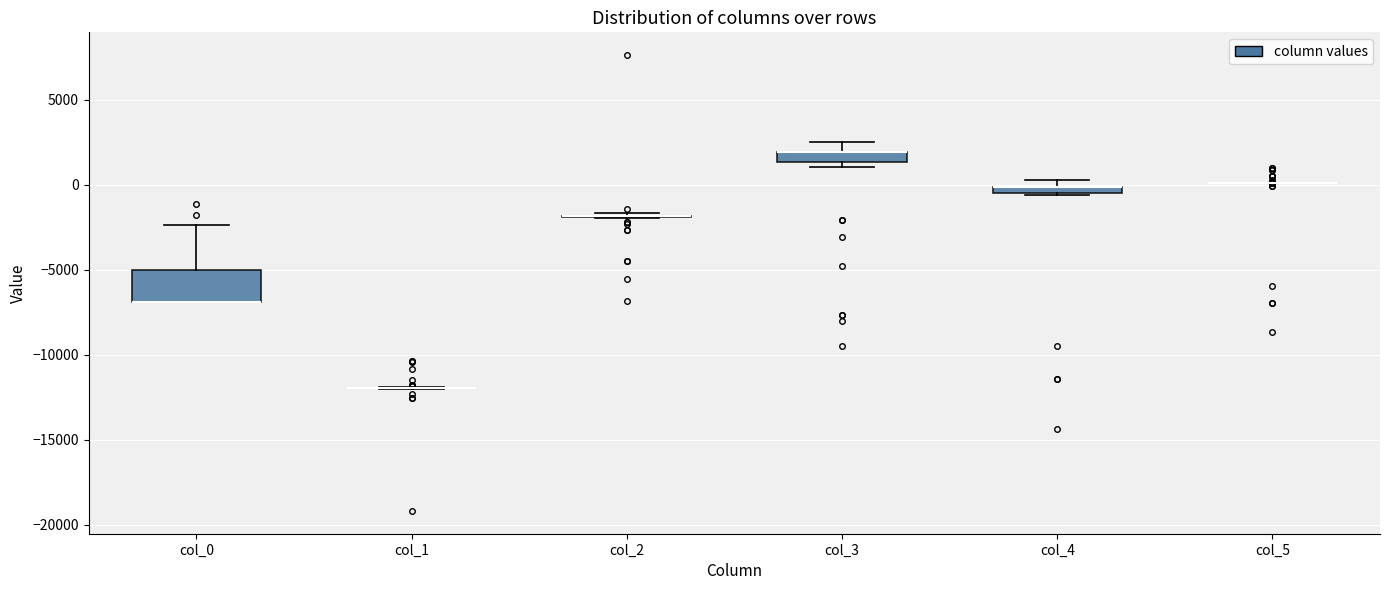

Comparing the boxes themselves (not the whiskers), which one is the tallest?

col_0